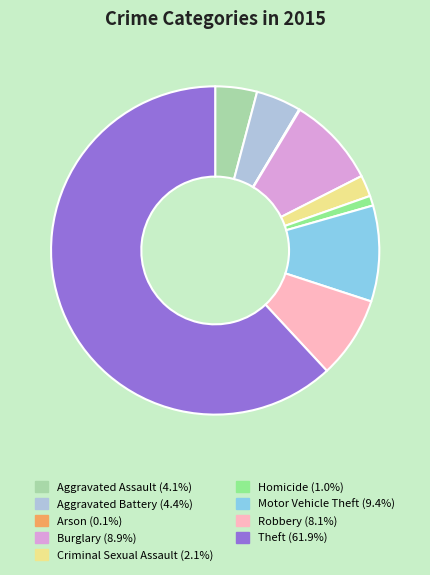

What is the majority slice?

Theft